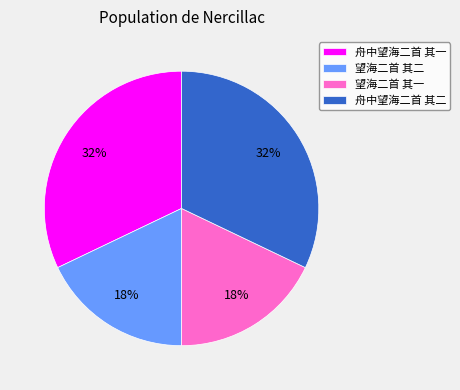

The 望海二首 其二 slice represents 10% of the pie. True or false?

False